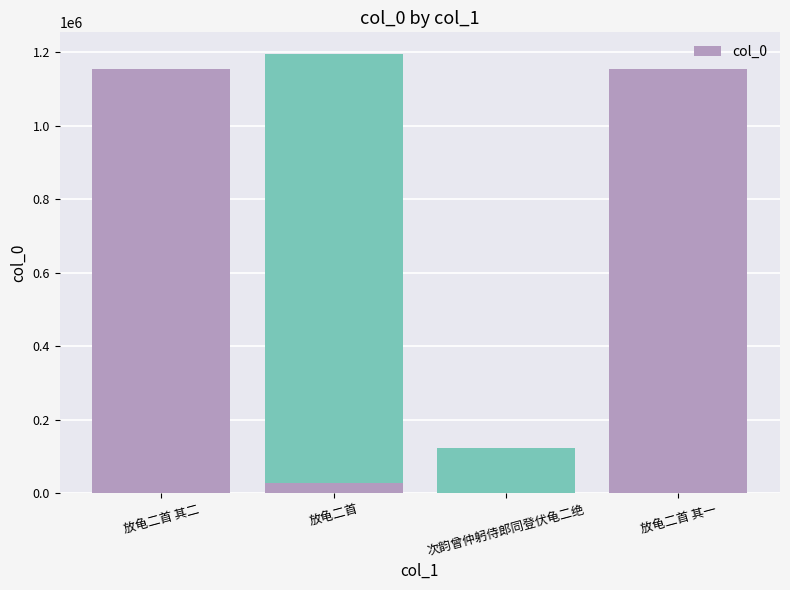

What is the difference between the maximum and minimum values?

1165146